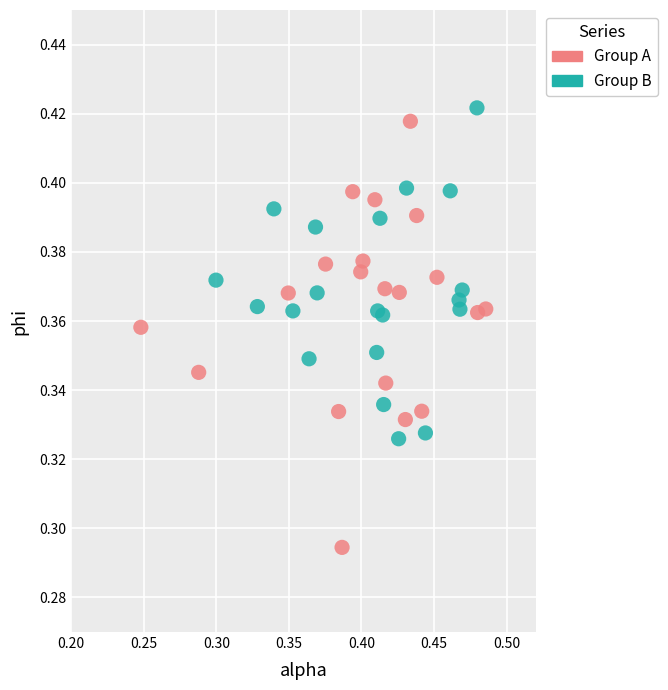

What are all the series names shown in the legend?

Group A, Group B